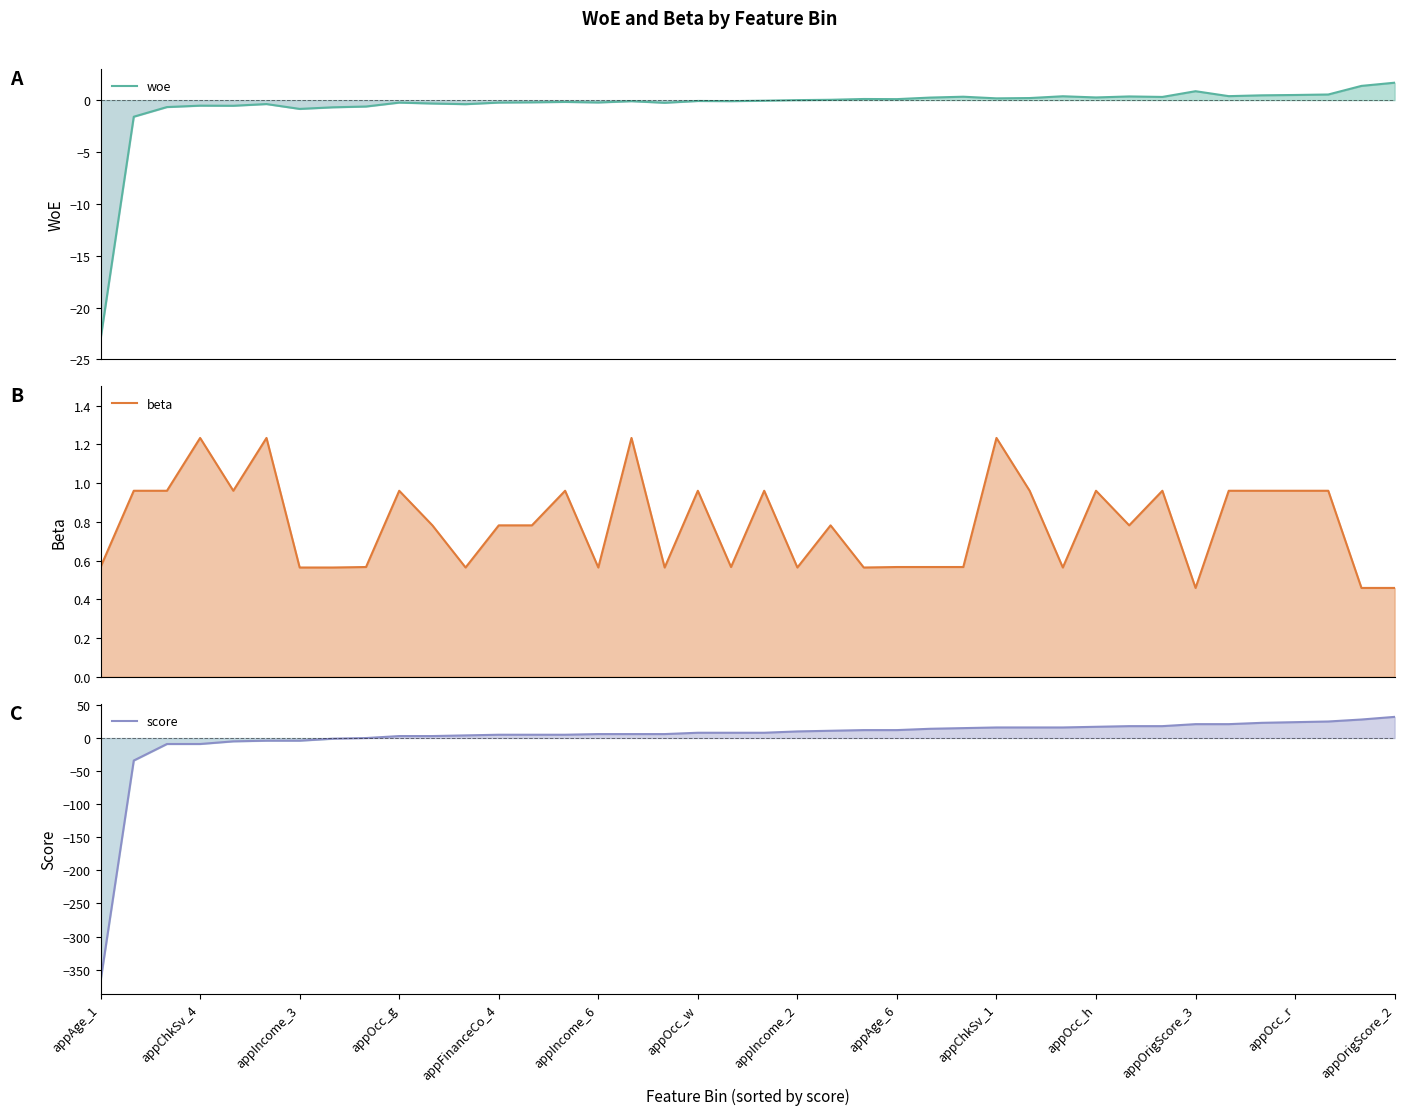

What is the difference between the maximum and second lowest values in the score series?

66.0